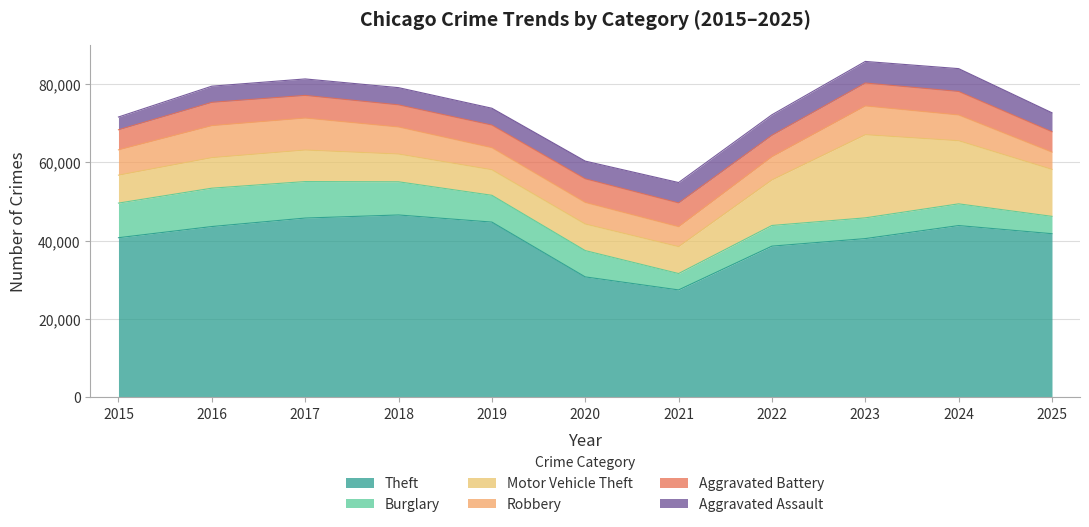

True or false: Aggravated Assault and Aggravated Battery cross at least once.

False